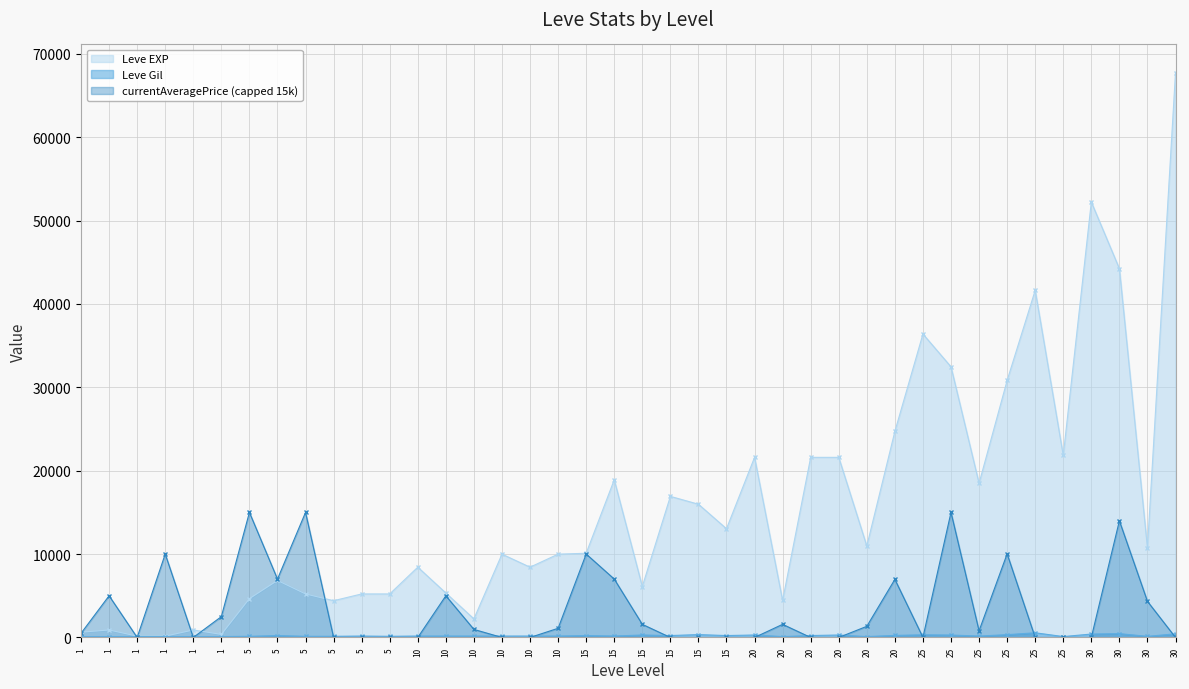

Where is the first local maximum for Leve Gil?

5